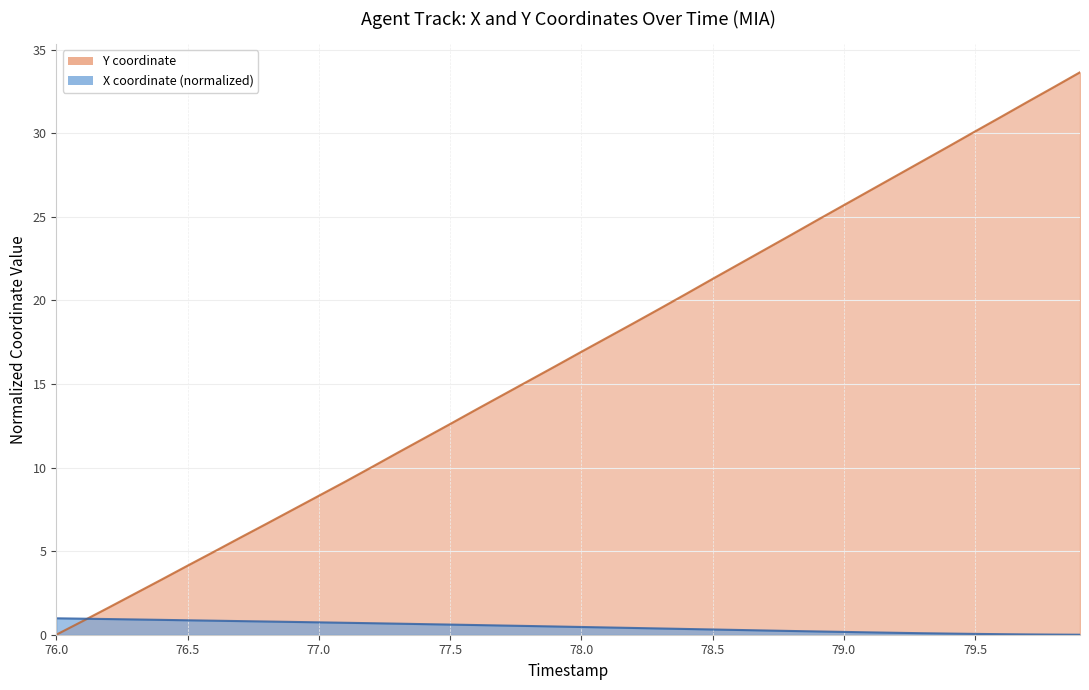

Reading right to left, extract all data points from this chart.

X: 0.0	0.0	0.0	0.0	0.0	0.1	0.1	0.1	0.1	0.2	0.2	0.2	0.3	0.3	0.3	0.3	0.4	0.4	0.4	0.5	0.5	0.5	0.6	0.6	0.6	0.6	0.7	0.7	0.7	0.7	0.8	0.8	0.8	0.8	0.9	0.9	0.9	0.9	1.0	1.0
Y: 33.6	32.8	31.9	31.0	30.1	29.2	28.3	27.4	26.6	25.7	24.8	23.9	23.0	22.2	21.3	20.4	19.5	18.6	17.8	16.9	16.0	15.2	14.3	13.5	12.6	11.7	10.9	10.0	9.2	8.3	7.5	6.6	5.8	5.0	4.1	3.3	2.5	1.6	0.8	0.0